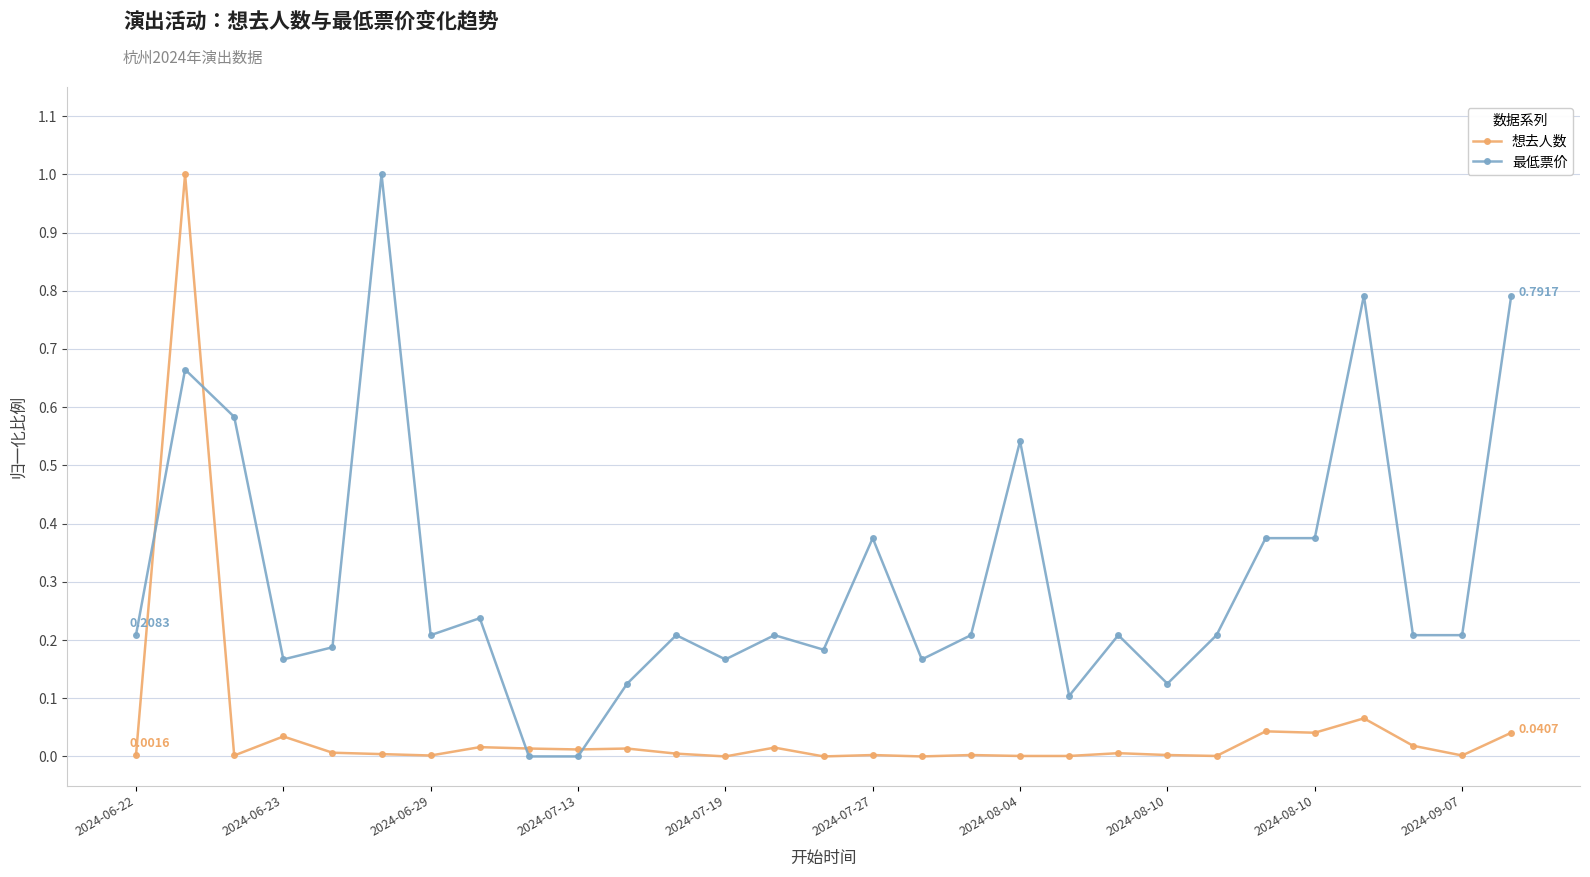

True or false: 最低票价 has more than 1 interior local peaks.

True